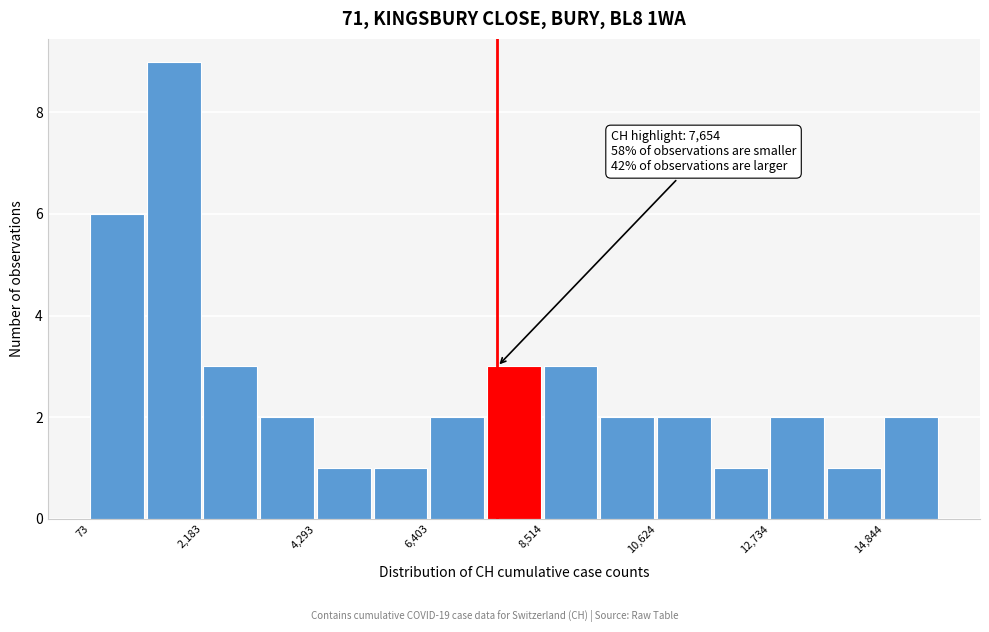

Around what value on the x-axis is the tallest bar? Give the approximate position of its centre, as read against the axis.

1500